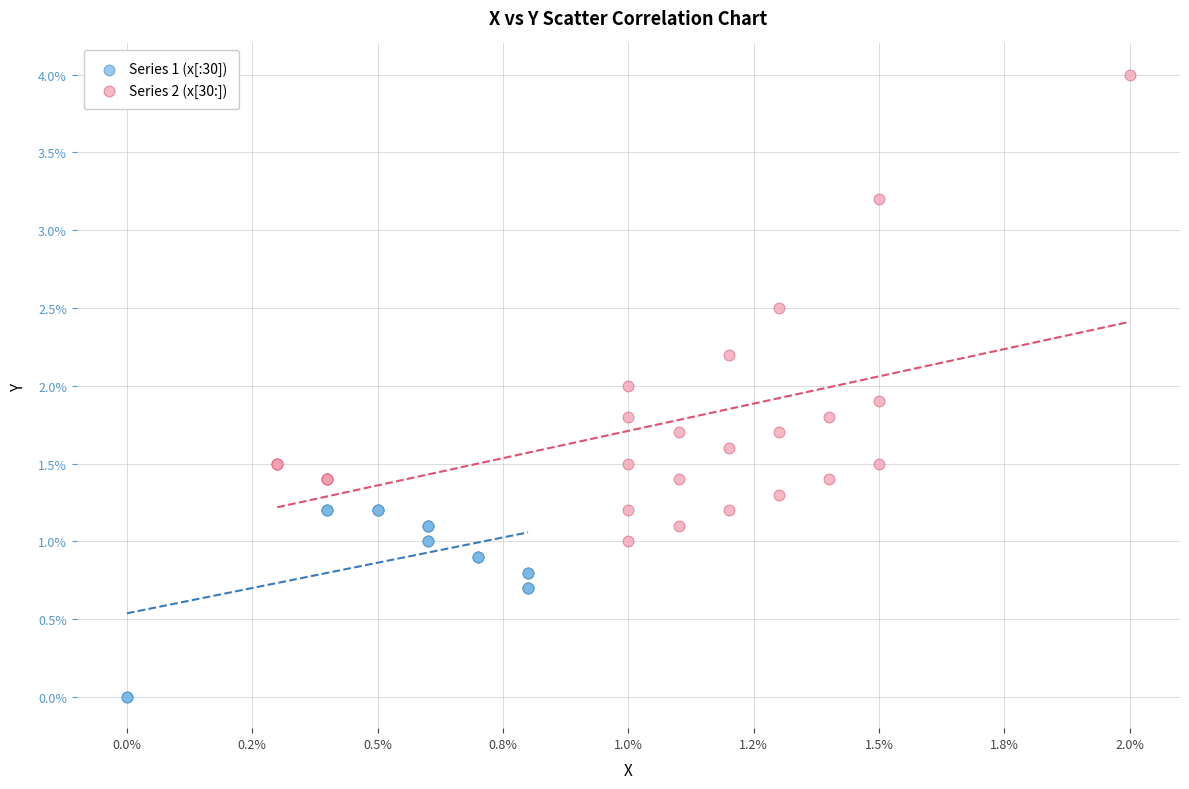

Which series has the widest spread of Y values?

Series 2 (x[30:])